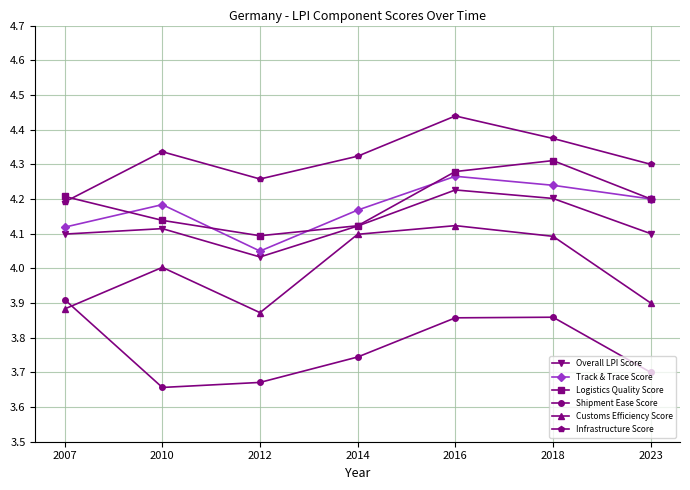

Where is the first local maximum for Logistics Quality Score?

2018